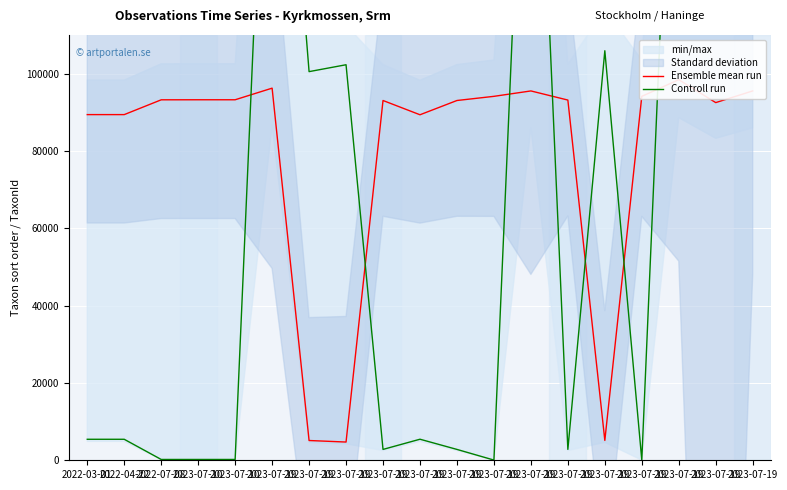

In Controll run, how many points are higher than both neighbors (excluding endpoints)?

6